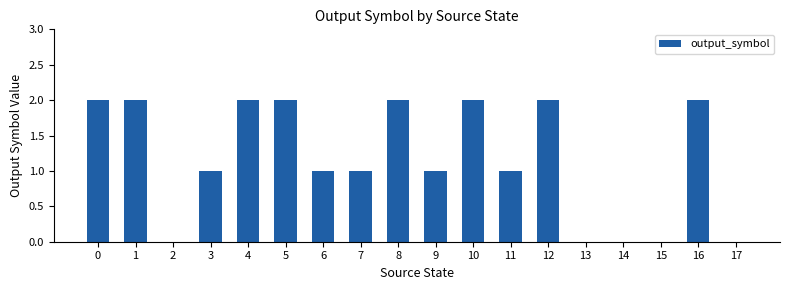

How many series are shown in this chart?

1